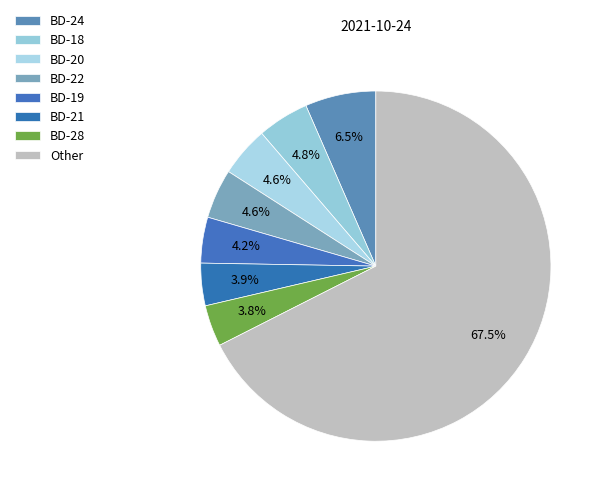

Count the number of slices in the pie.

8